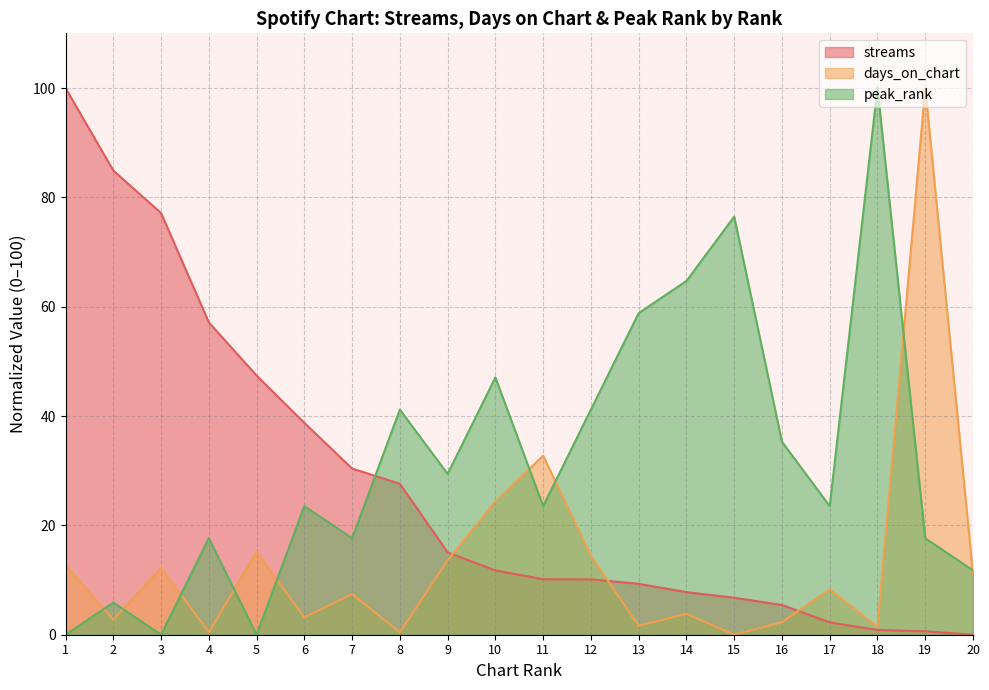

Rank the categories by days_on_chart value from highest to lowest.

19, 11, 10, 5, 12, 9, 1, 3, 20, 17, 7, 14, 6, 2, 16, 13, 18, 4, 8, 15